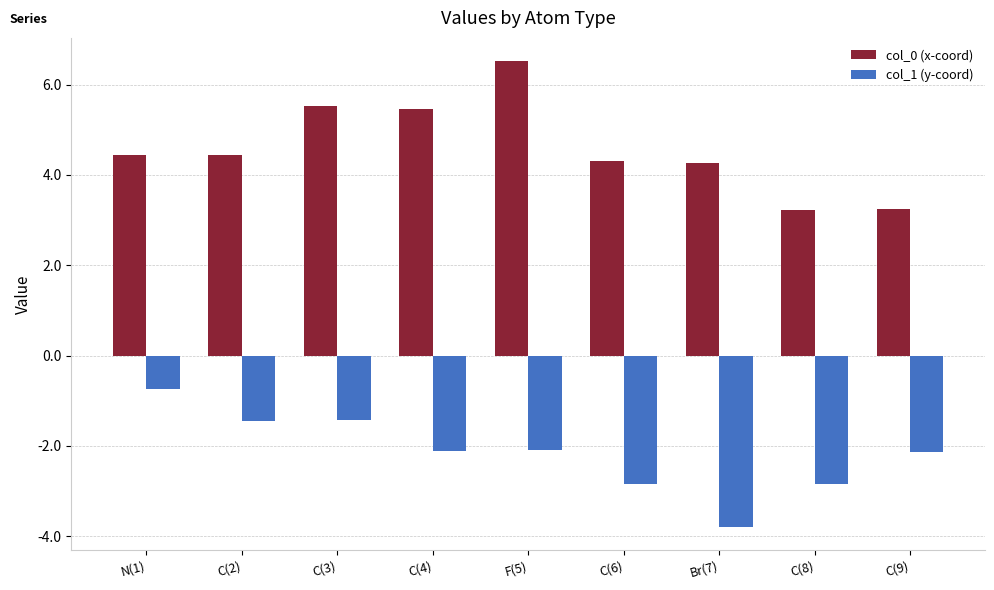

Which series has the largest total across all categories?

col_0 (x-coord)